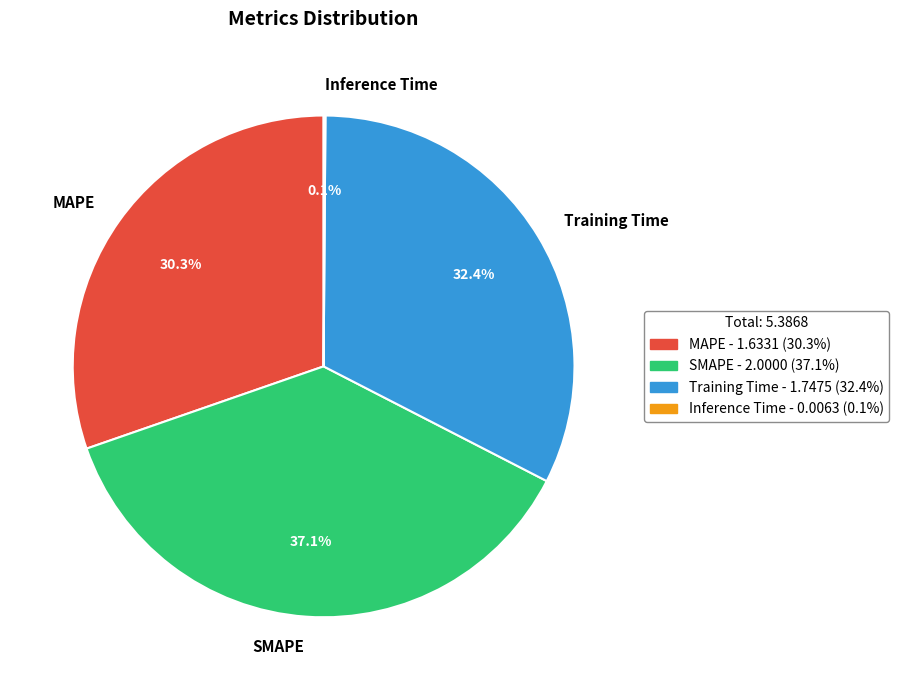

What percentage is NOT represented by MAPE?

69.7%